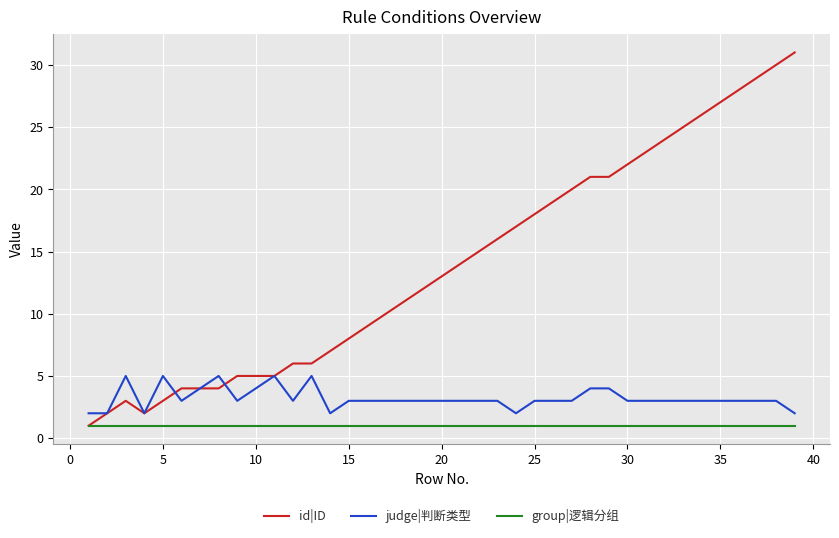

Which series has the largest total across all categories?

id|ID